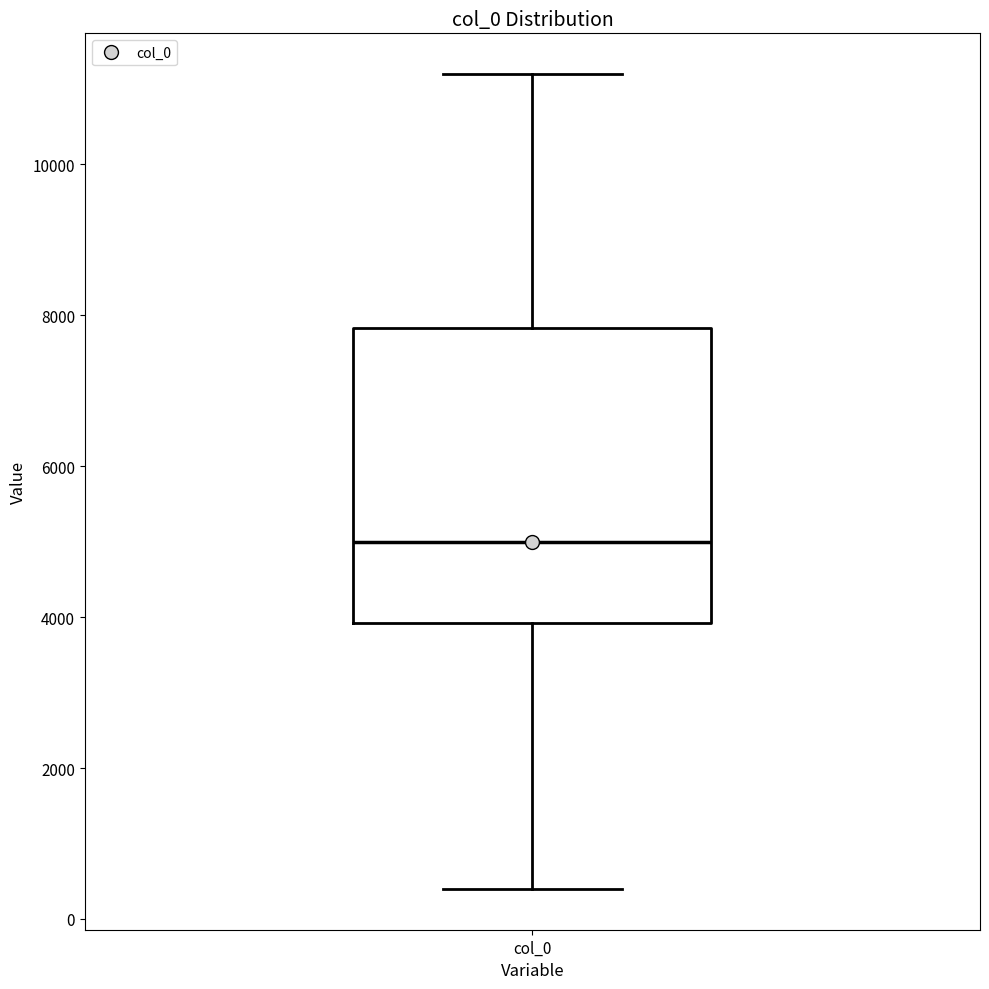

Where does the lower whisker of the box for col_0 end on the y-axis? The values are not printed on the chart, so give them approximately, as read against the axis.

400